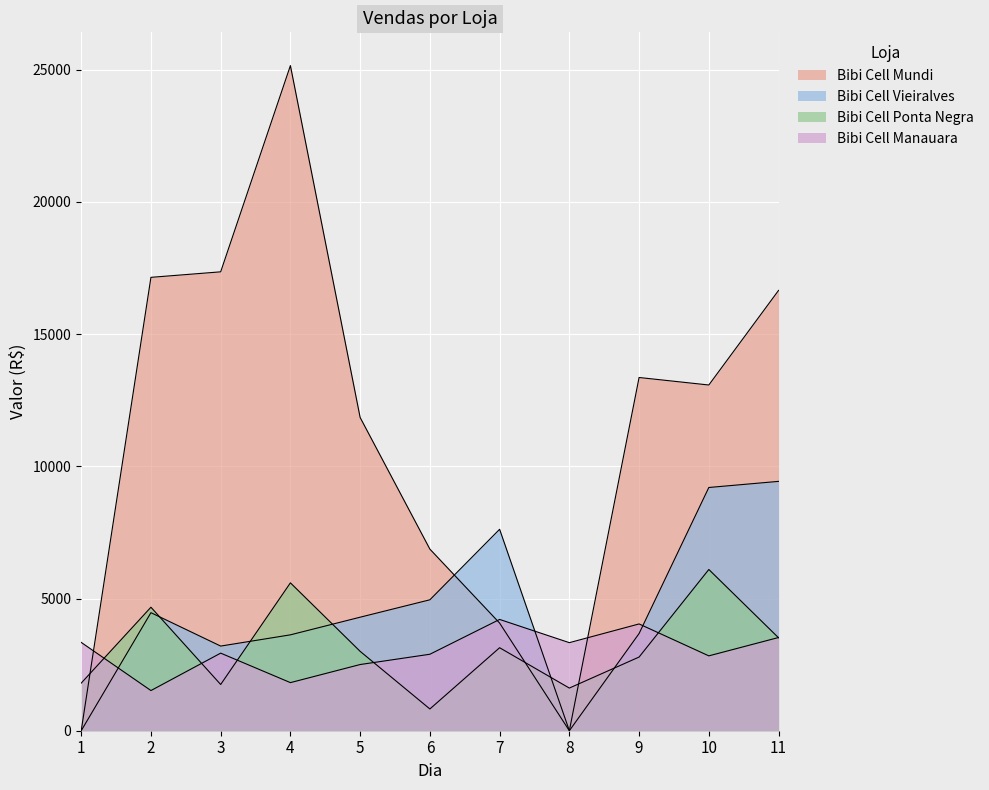

In Bibi Cell Manauara, how many points are higher than both neighbors (excluding endpoints)?

3